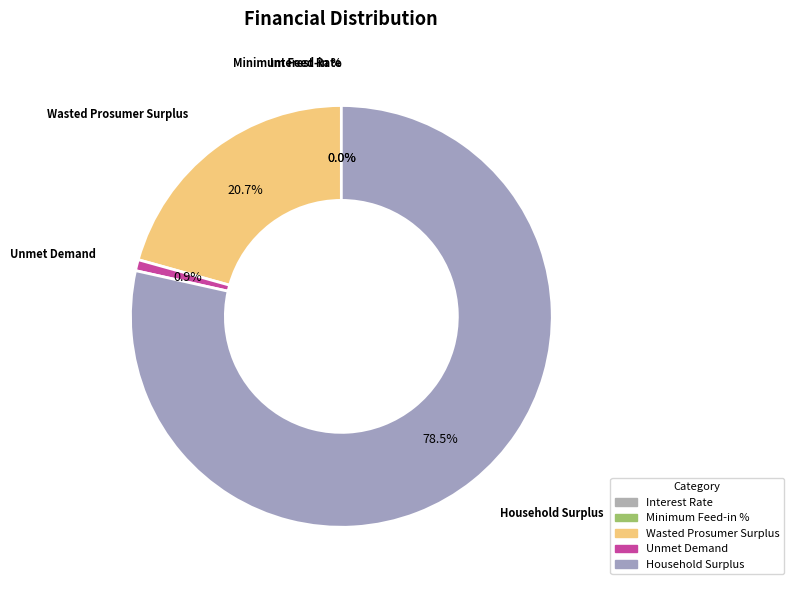

What is the majority slice?

Household Surplus